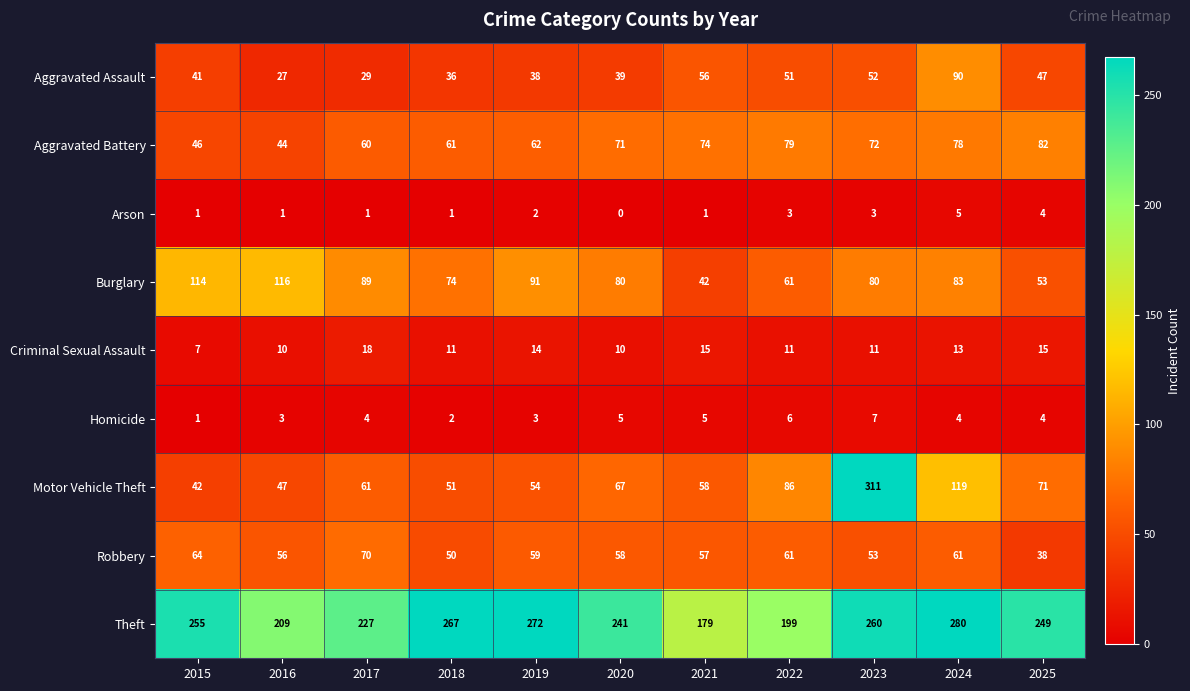

Is it true that Criminal Sexual Assault equals 11 at 2023?

True